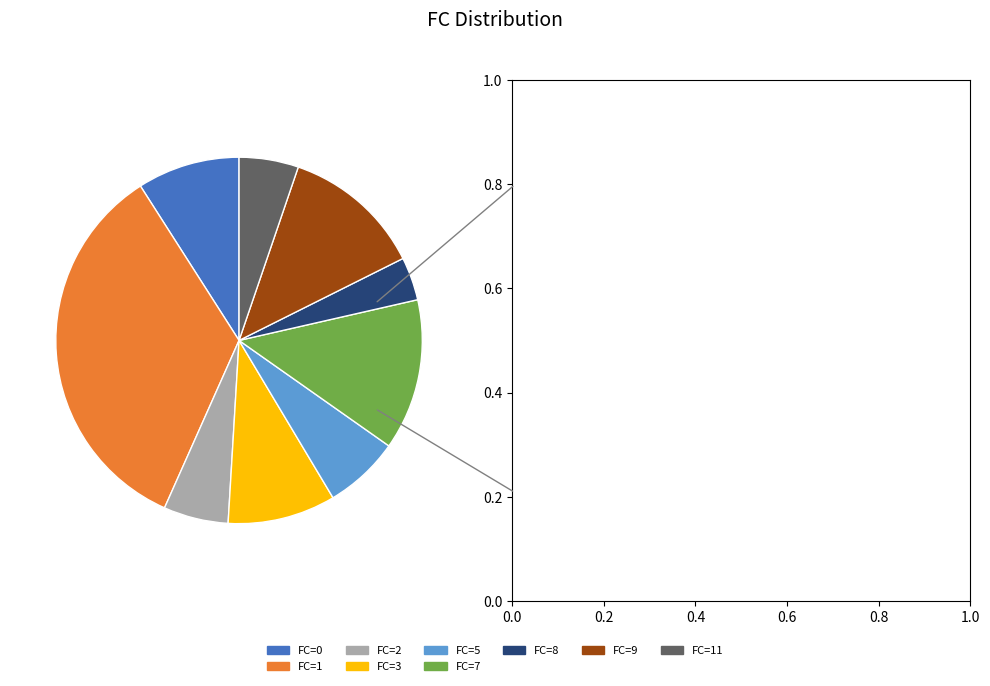

Is the sum of FC=0 and FC=3 greater than half?

No